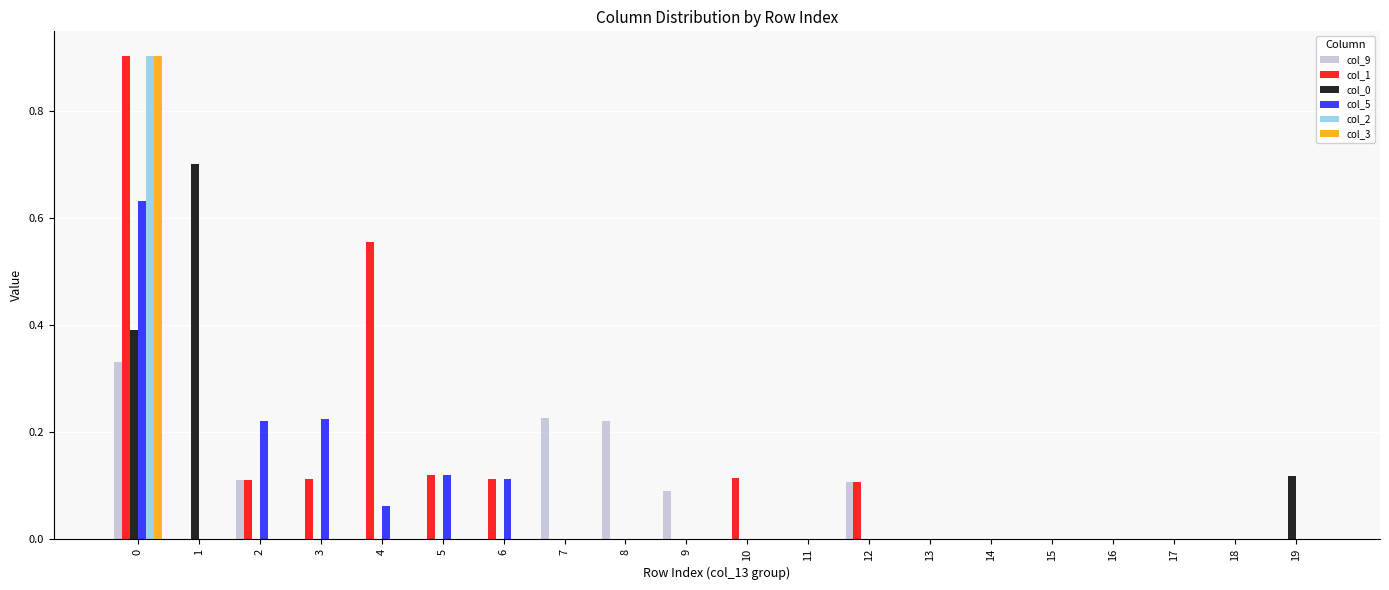

Is the value of col_5 at 0 greater than the value of col_9 at 8?

Yes